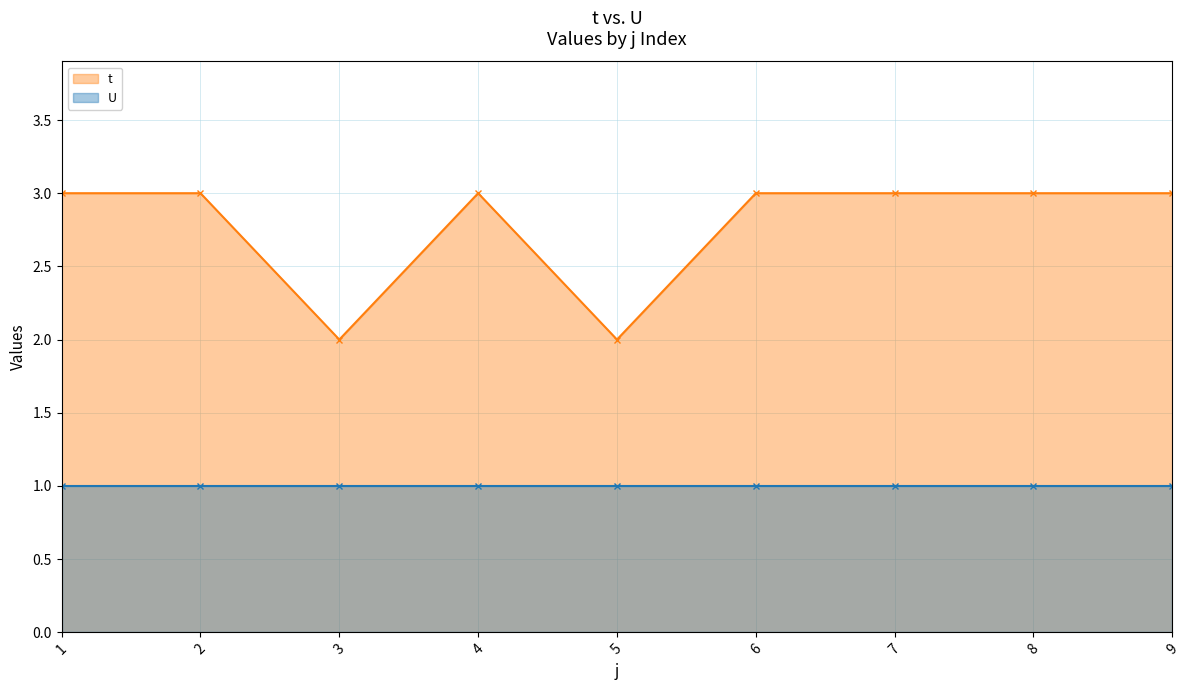

Reading right to left, extract all data points from this chart.

3	3	3	3	2	3	2	3	3